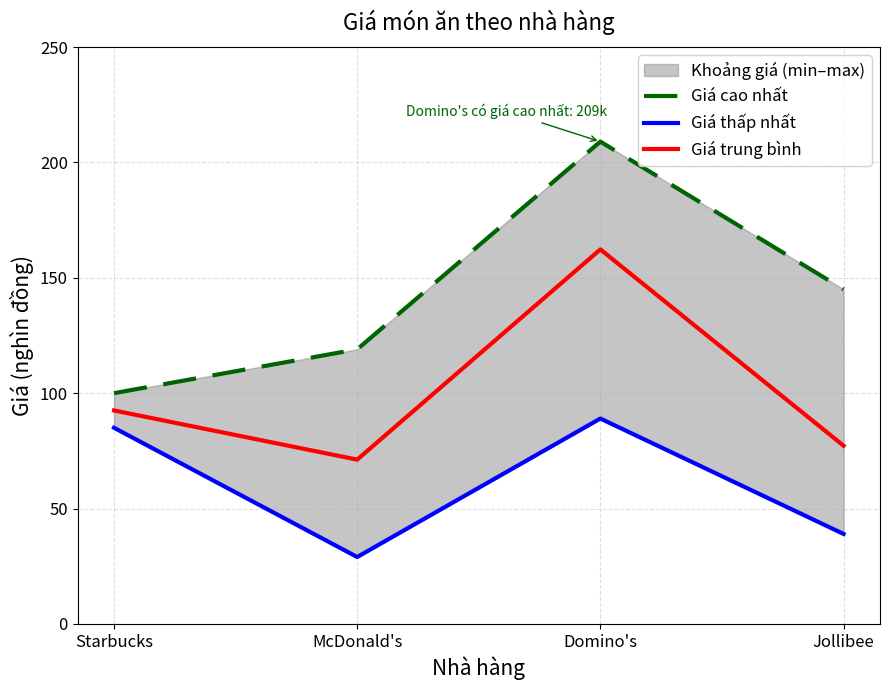

Reading left to right, extract all data points from this chart.

Giá cao nhất: 100.0	119.0	209.0	145.0
Giá thấp nhất: 85.0	29.0	89.0	39.0
Giá trung bình: 92.5	71.2	162.3	77.2